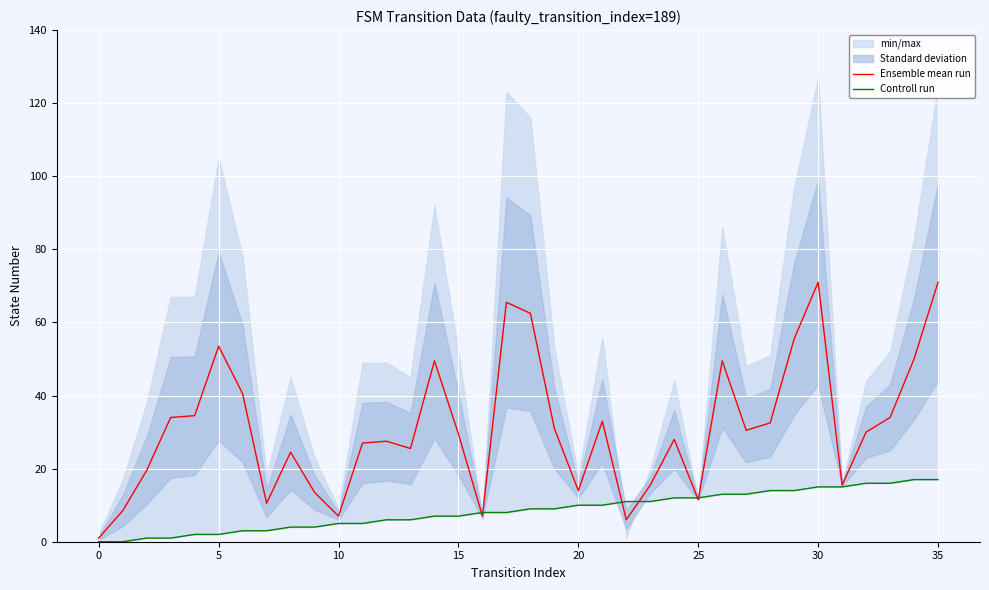

Between which two adjacent categories do Ensemble mean run and Controll run first intersect?

15 and 16